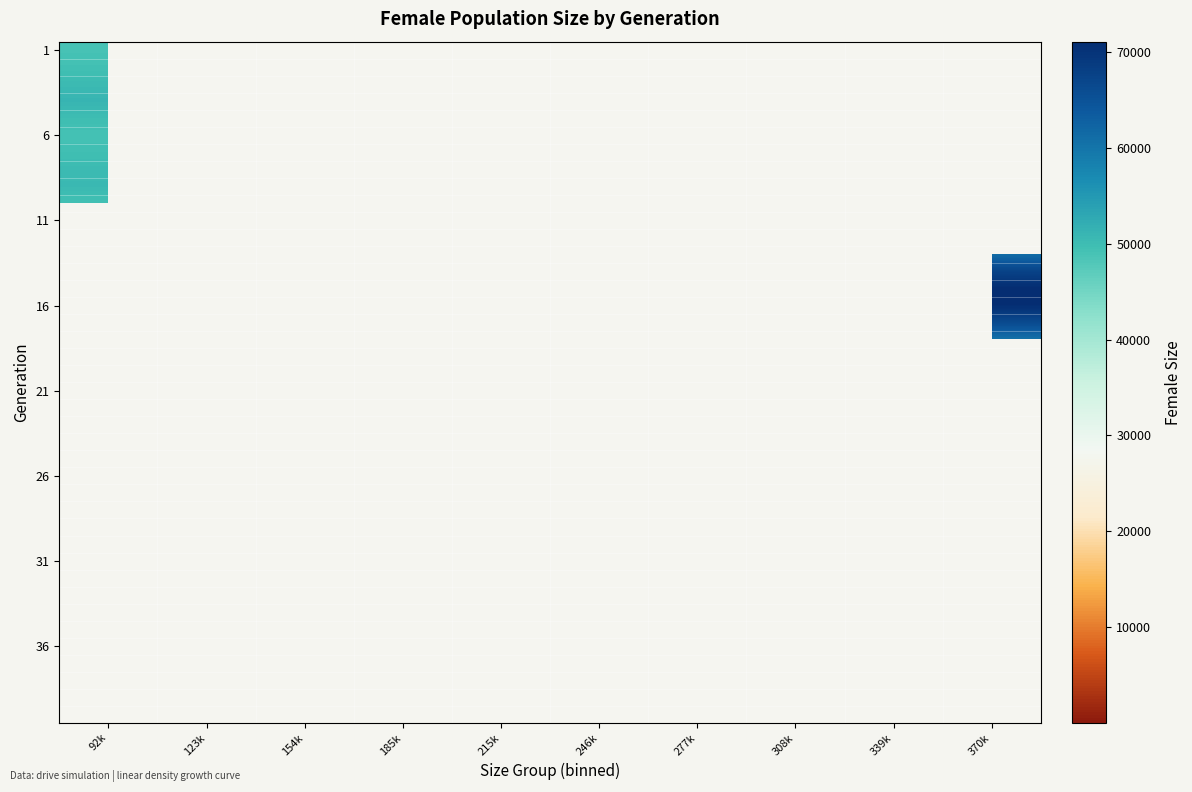

What is the smallest value displayed?

2.0